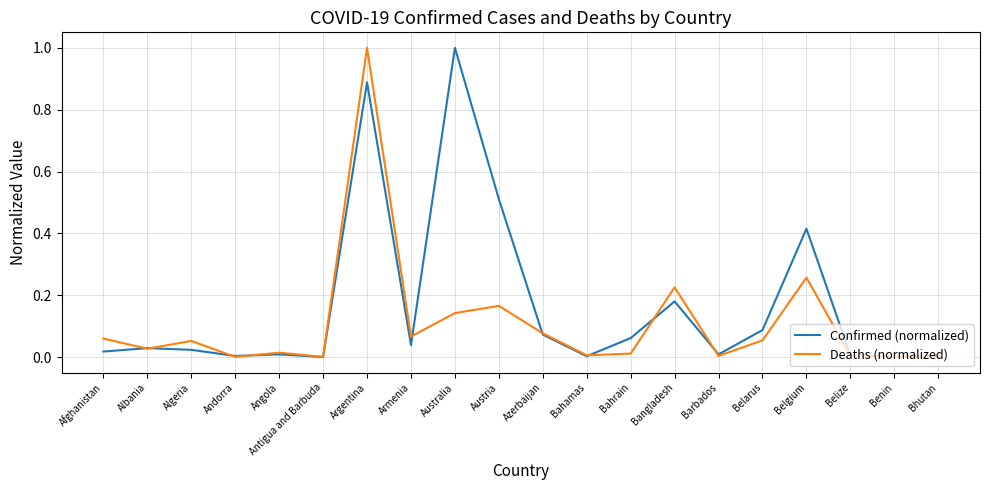

What position from the left is Albania?

2